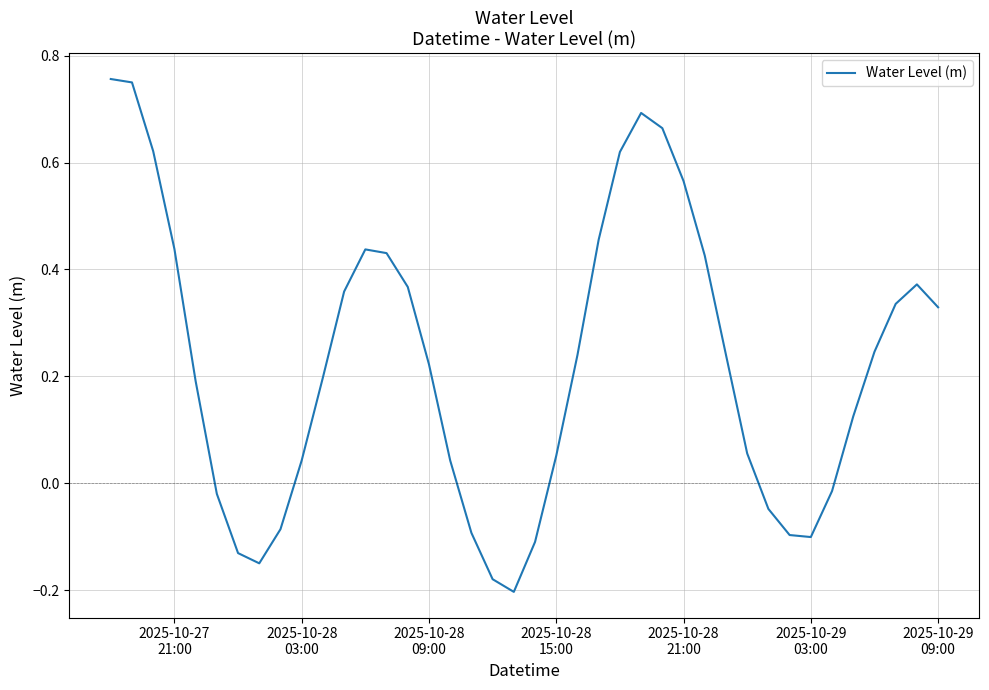

What is the value of the 12th point from the left?

0.4